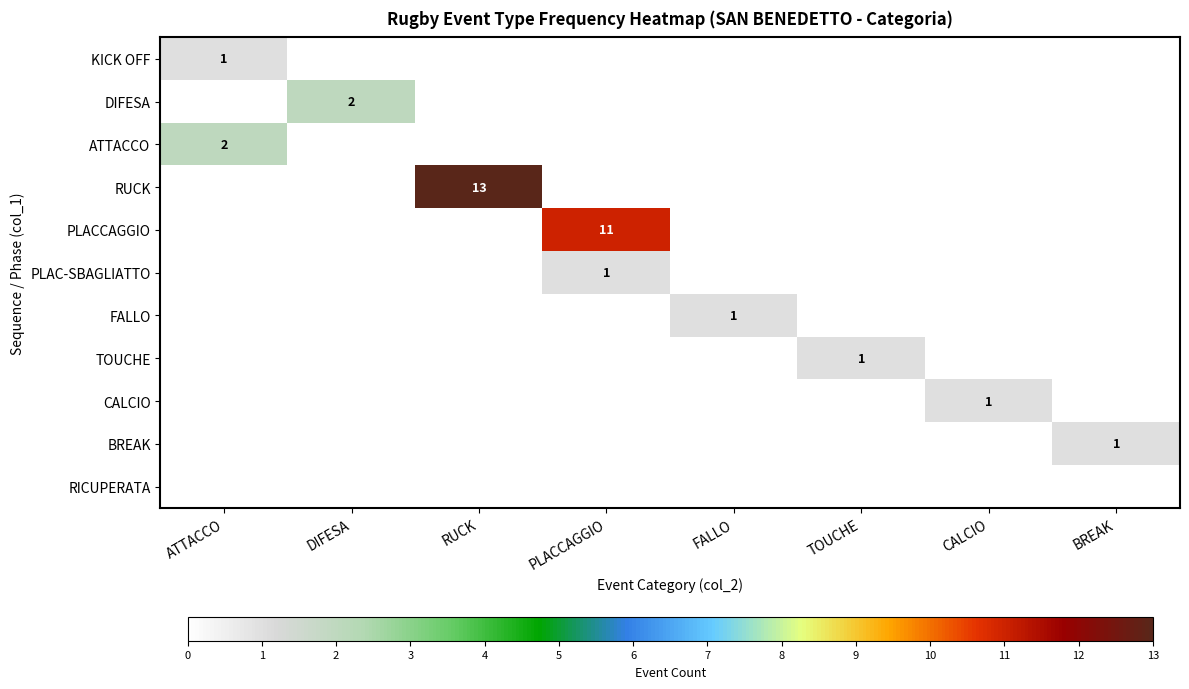

Is it true that ATTACCO equals -1 at DIFESA?

False